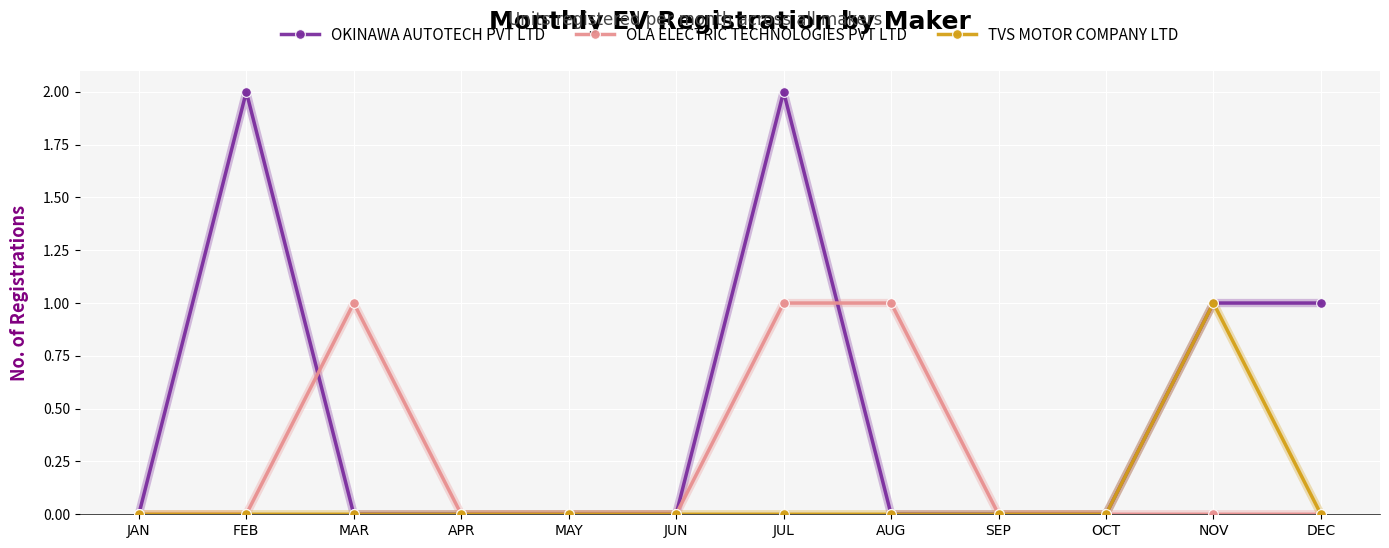

What is the sum of all OLA ELECTRIC TECHNOLOGIES PVT LTD values?

3